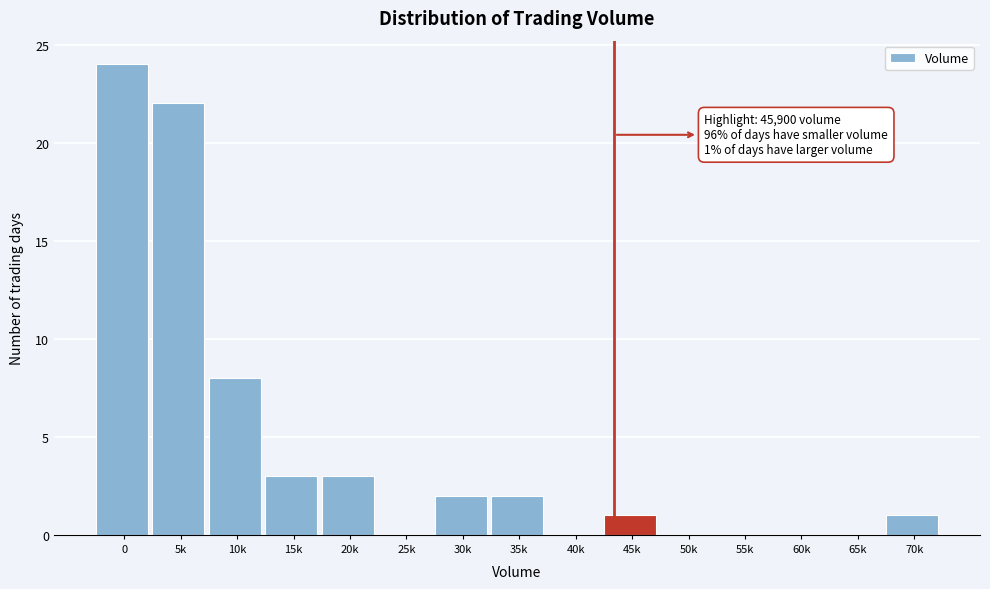

Reading right to left, extract all data points from this chart.

70k=1	65k=0	60k=0	55k=0	50k=0	45k=1	40k=0	35k=2	30k=2	25k=0	20k=3	15k=3	10k=8	5k=22	0=24